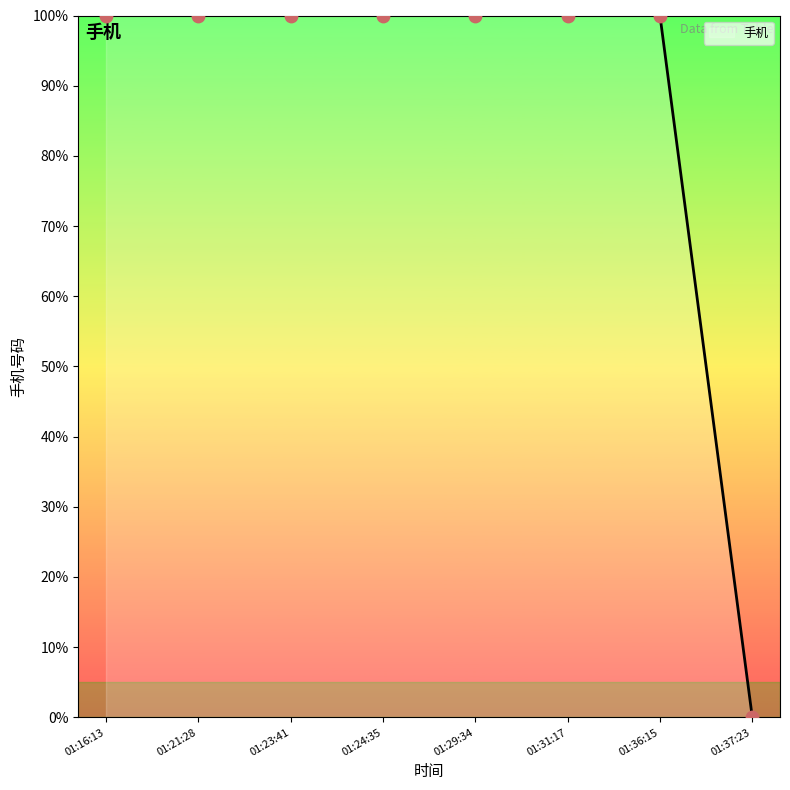

At how many categories does at least one series exceed 80?

7